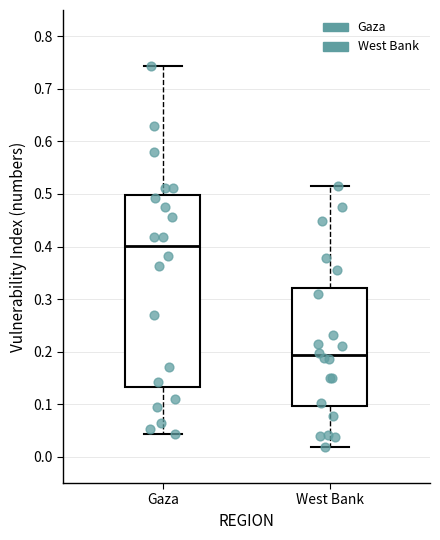

Reading left to right, read every box against the y-axis: the position of its median line, the range the box covers, and the ends of its whiskers. The values are not printed on the chart, so give them approximately, as read against the axis.

Gaza: median 0.40, box 0.13 to 0.50, whiskers 0.04 to 0.74
West Bank: median 0.19, box 0.10 to 0.32, whiskers 0.02 to 0.51